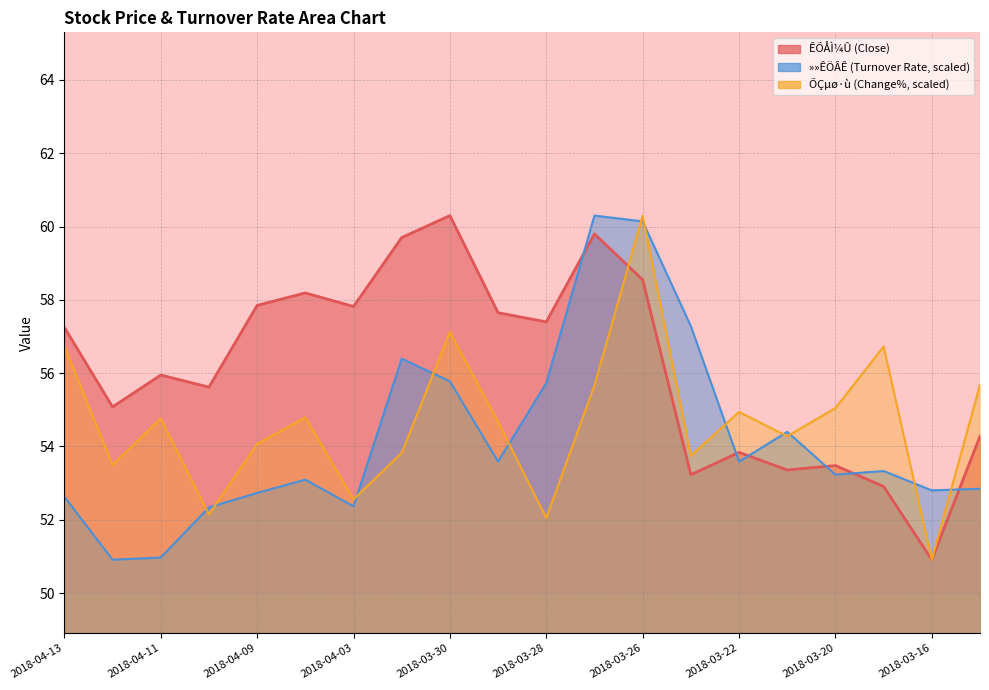

How many data points in »»ÊÖÂÊ are above 53?

12